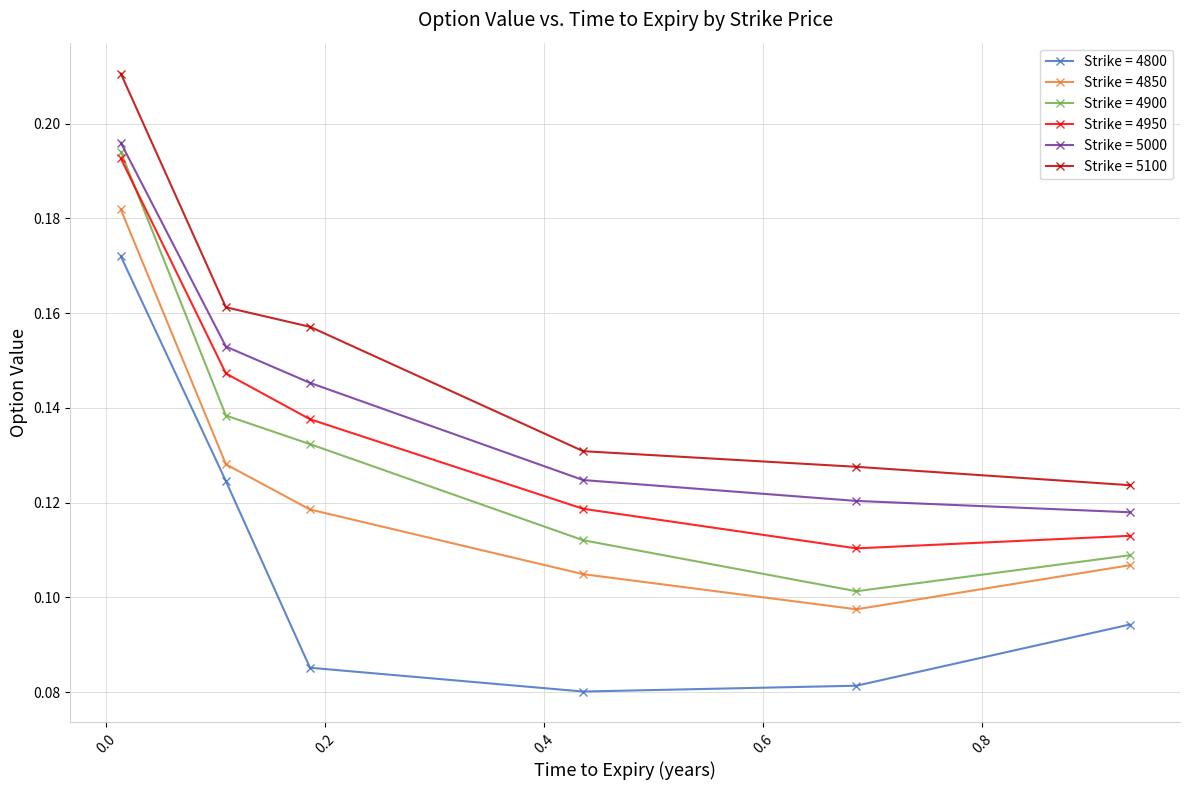

True or false: Strike = 5100 and Strike = 4850 intersect in this chart.

False